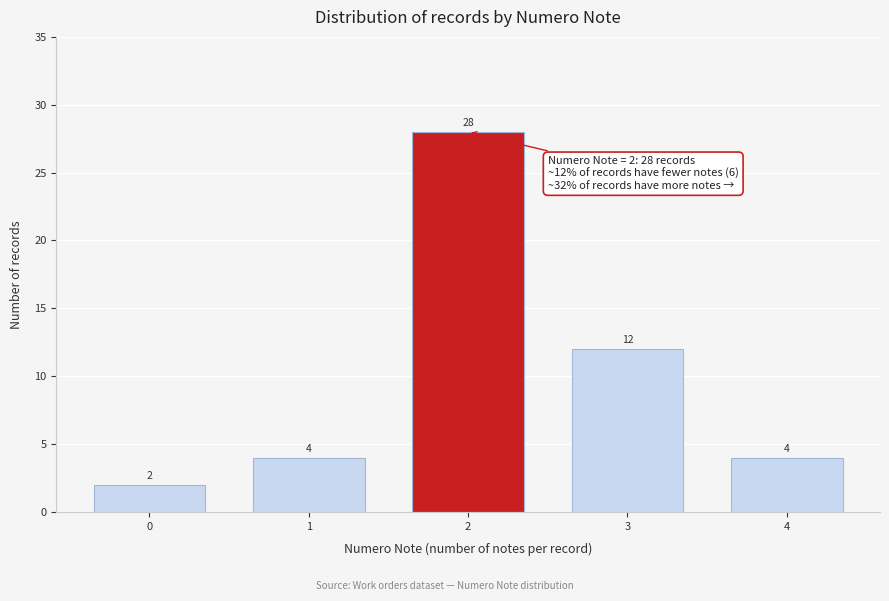

Reading left to right, what are all the values shown in this chart?

2	4	28	12	4